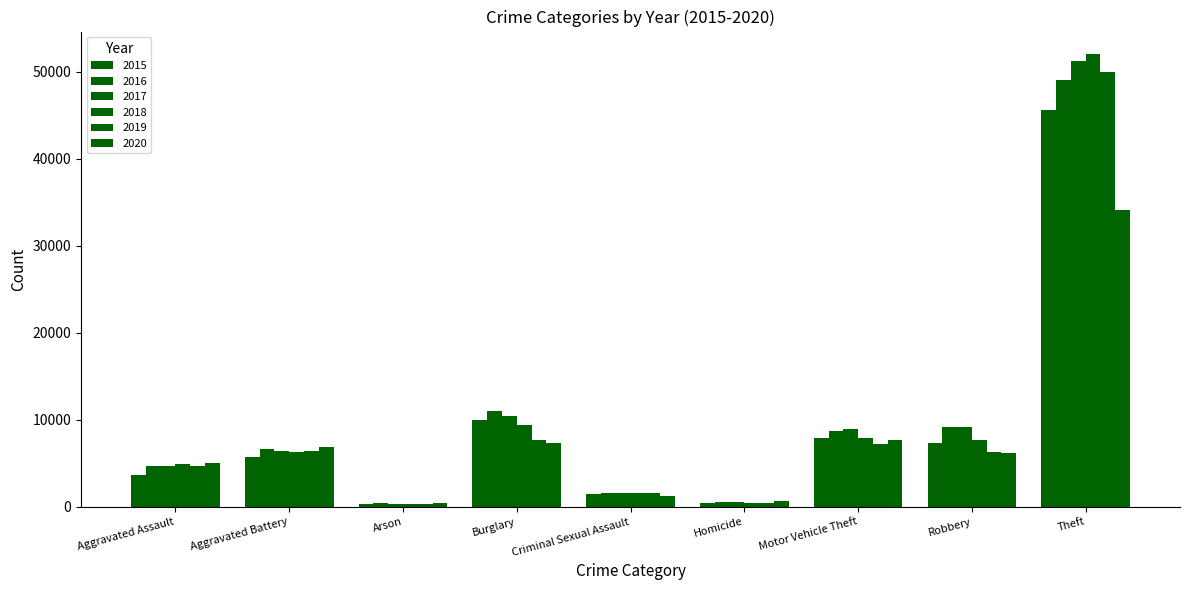

How many bars are there in total?

54